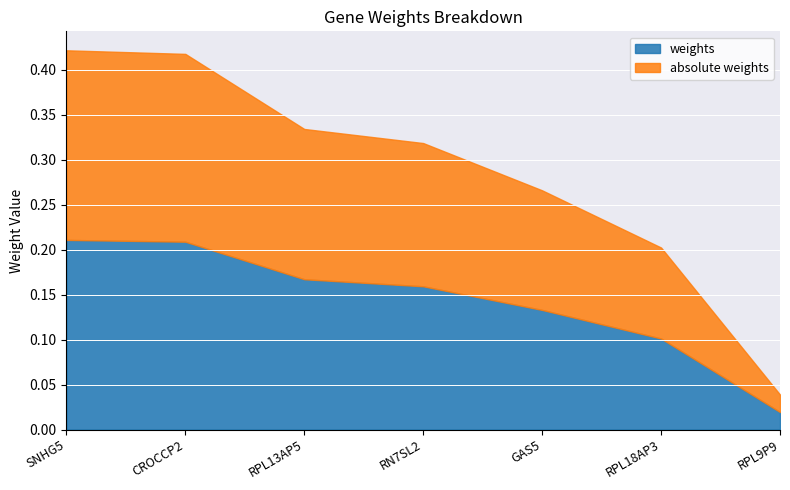

What is the difference between the maximum and minimum values in the absolute weights series?

0.2